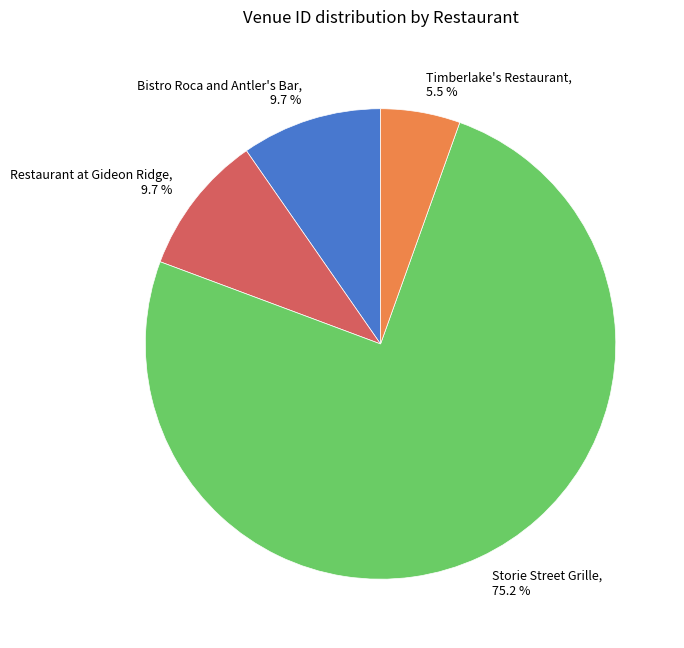

Which category has the smallest portion of the pie?

Timberlake's Restaurant